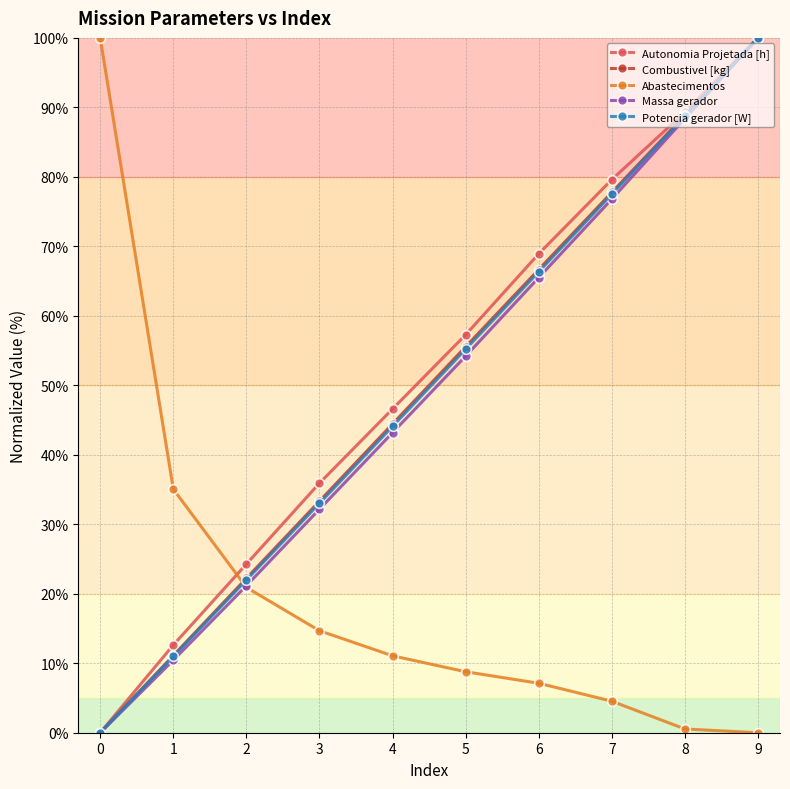

Between 0 and 5, which series saw the biggest shift?

Abastecimentos